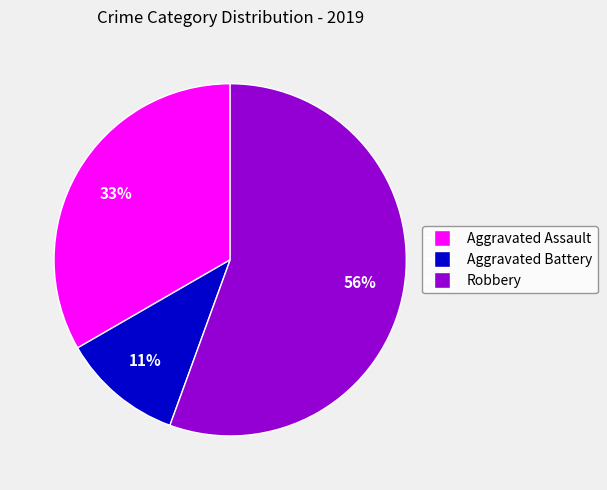

What is the smallest slice in the pie chart?

Aggravated Battery